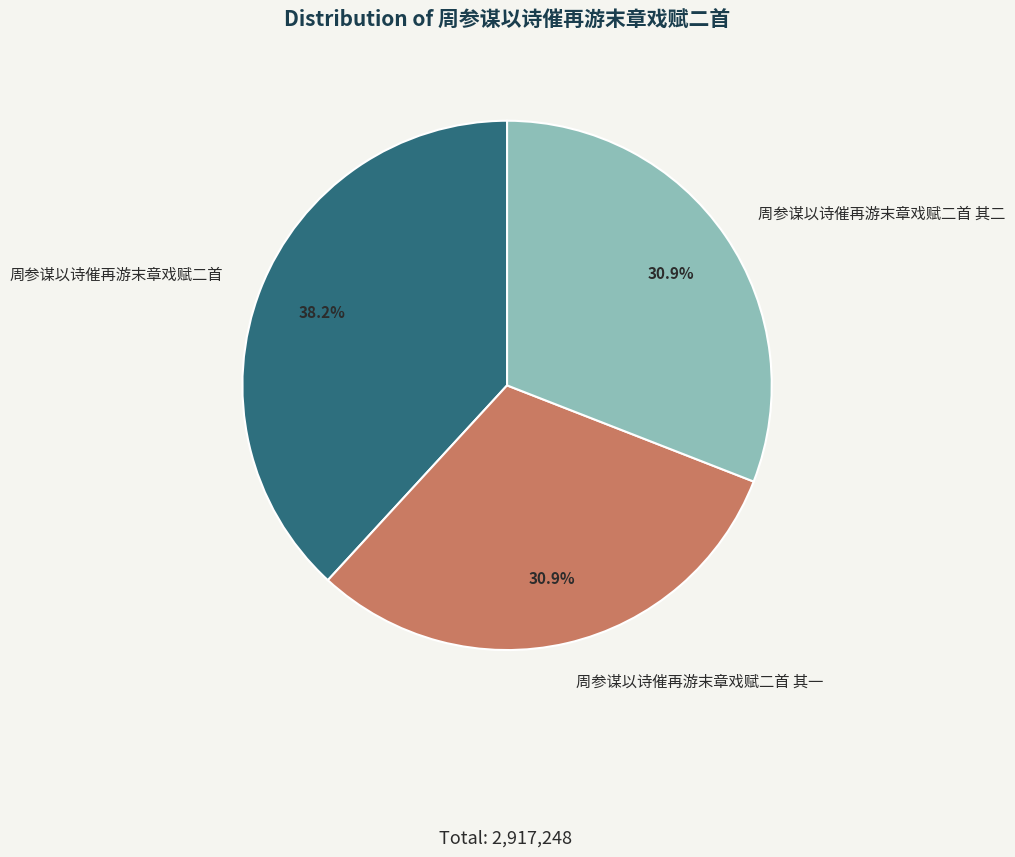

The 周参谋以诗催再游末章戏赋二首 slice represents 45% of the pie. True or false?

False